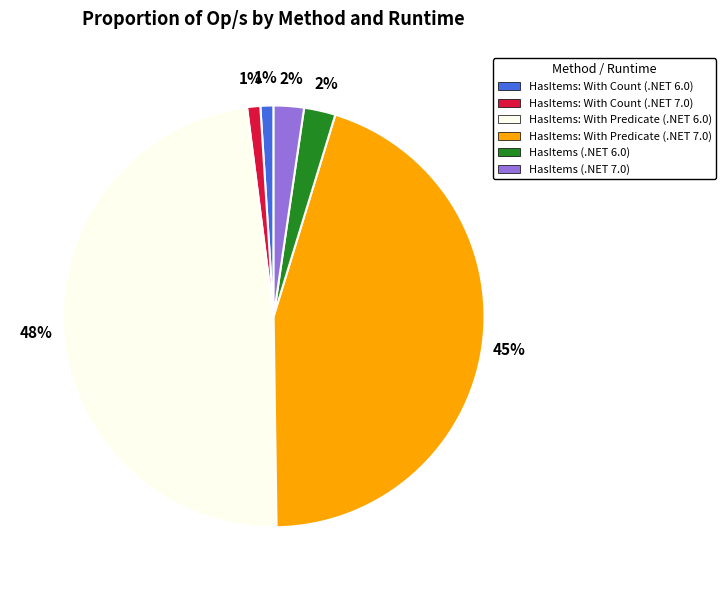

How many segments does this pie chart have?

6